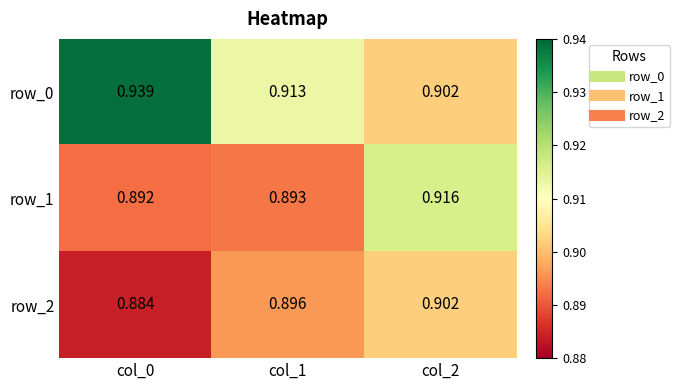

Is the value of row_1 at col_0 greater than the value of row_0 at col_0?

No